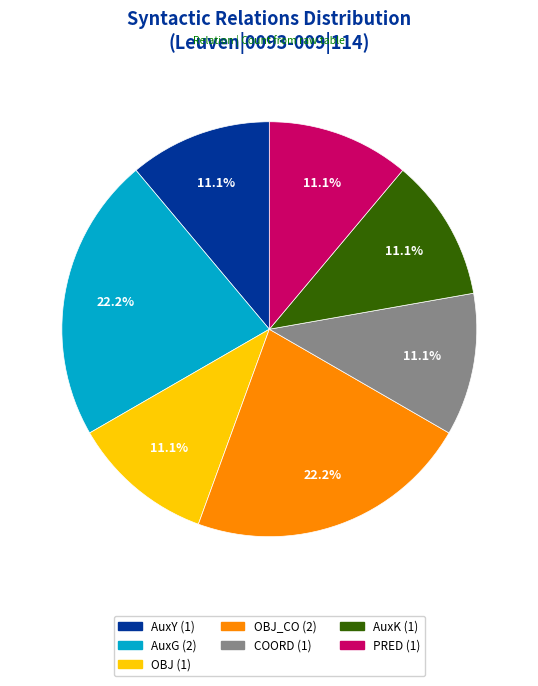

Does any single category account for the majority?

No